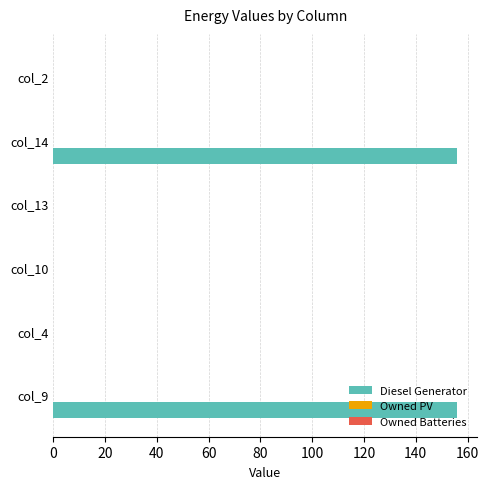

What is the maximum value shown in the chart?

156